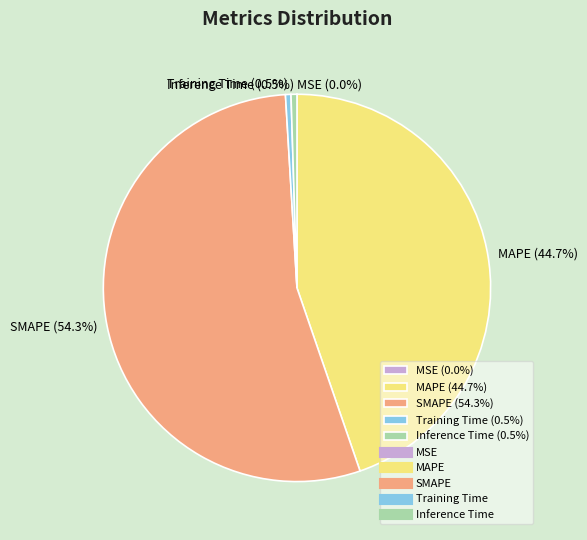

Which category has the biggest portion of the pie?

SMAPE